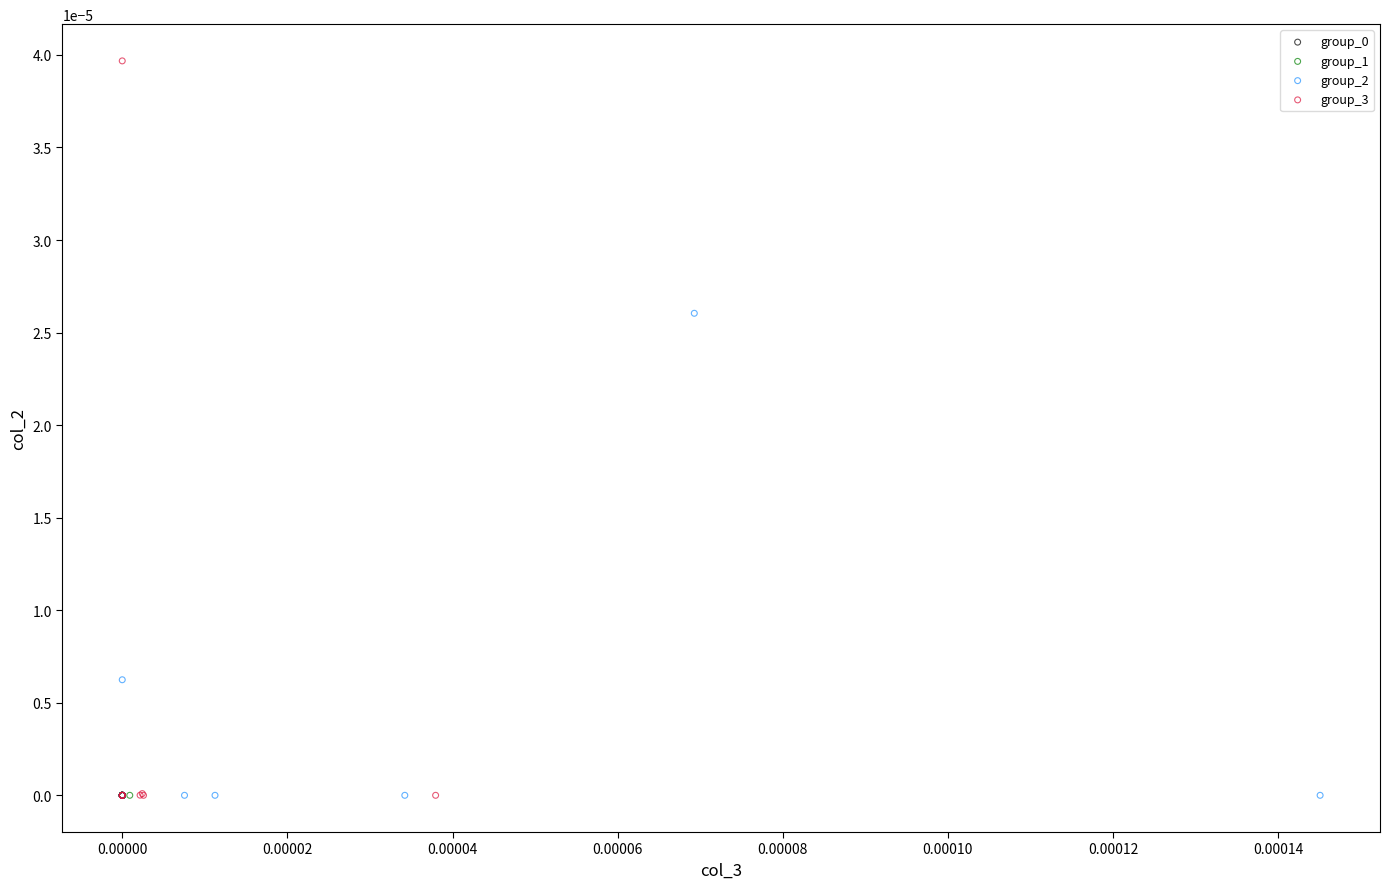

Which series reaches the maximum Y coordinate?

group_3